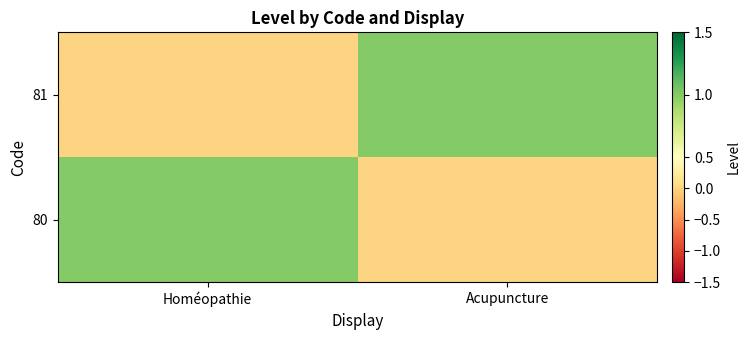

How many data points does each series have?

2